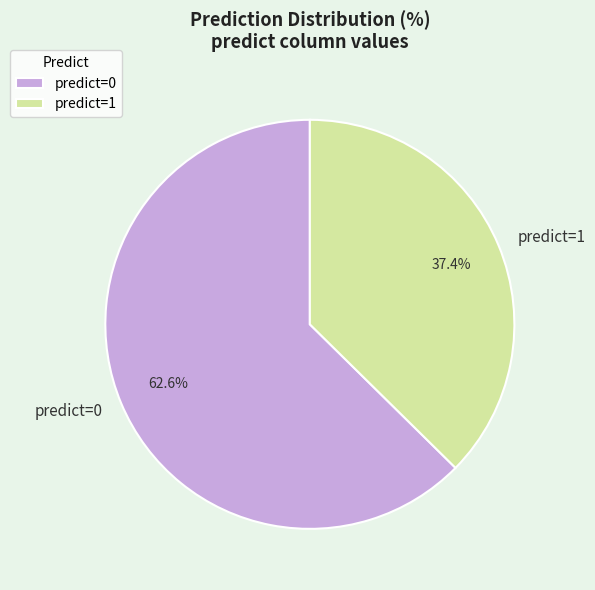

Does any single category account for the majority?

Yes